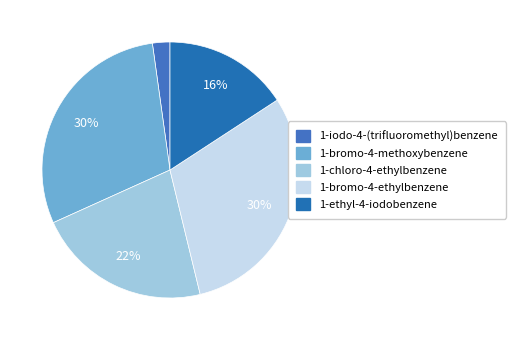

How many segments does this pie chart have?

5